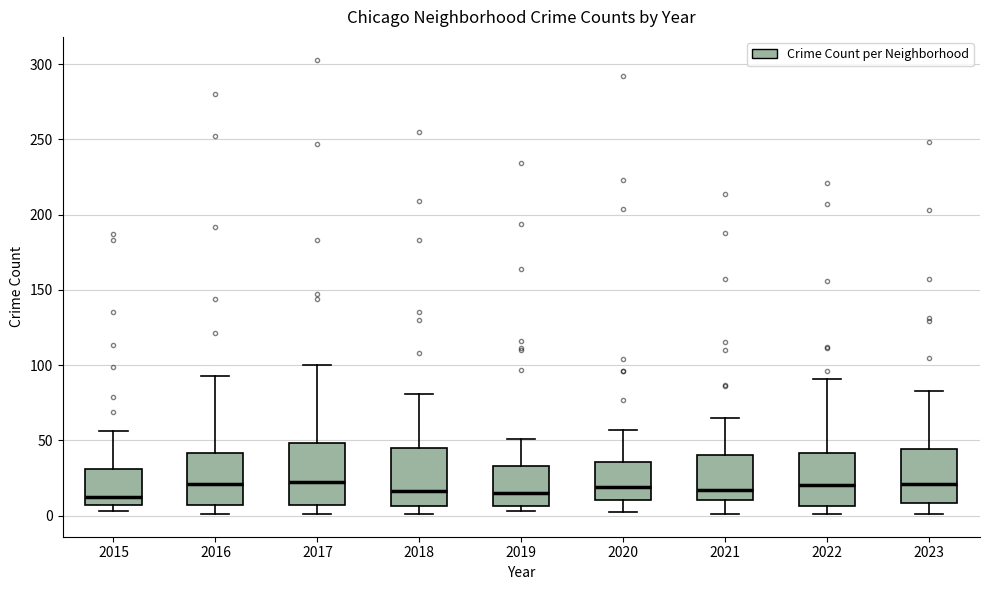

Reading left to right, transcribe this box plot: for each box, give where its median line is, the range the box spans, and where its two whiskers end, as read against the y-axis. The values are not printed on the chart, so give them approximately, as read against the axis.

2015: median 10, box 5 to 30, whiskers 5 (just below the box's lower edge) to 55
2016: median 20, box 5 to 40, whiskers 0 to 95
2017: median 20, box 5 to 50, whiskers 0 to 100
2018: median 15, box 5 to 45, whiskers 0 to 80
2019: median 15, box 5 to 35, whiskers 5 (just below the box's lower edge) to 50
2020: median 20, box 10 to 35, whiskers 0 to 55
2021: median 15, box 10 to 40, whiskers 0 to 65
2022: median 20, box 5 to 40, whiskers 0 to 90
2023: median 20, box 10 to 45, whiskers 0 to 85